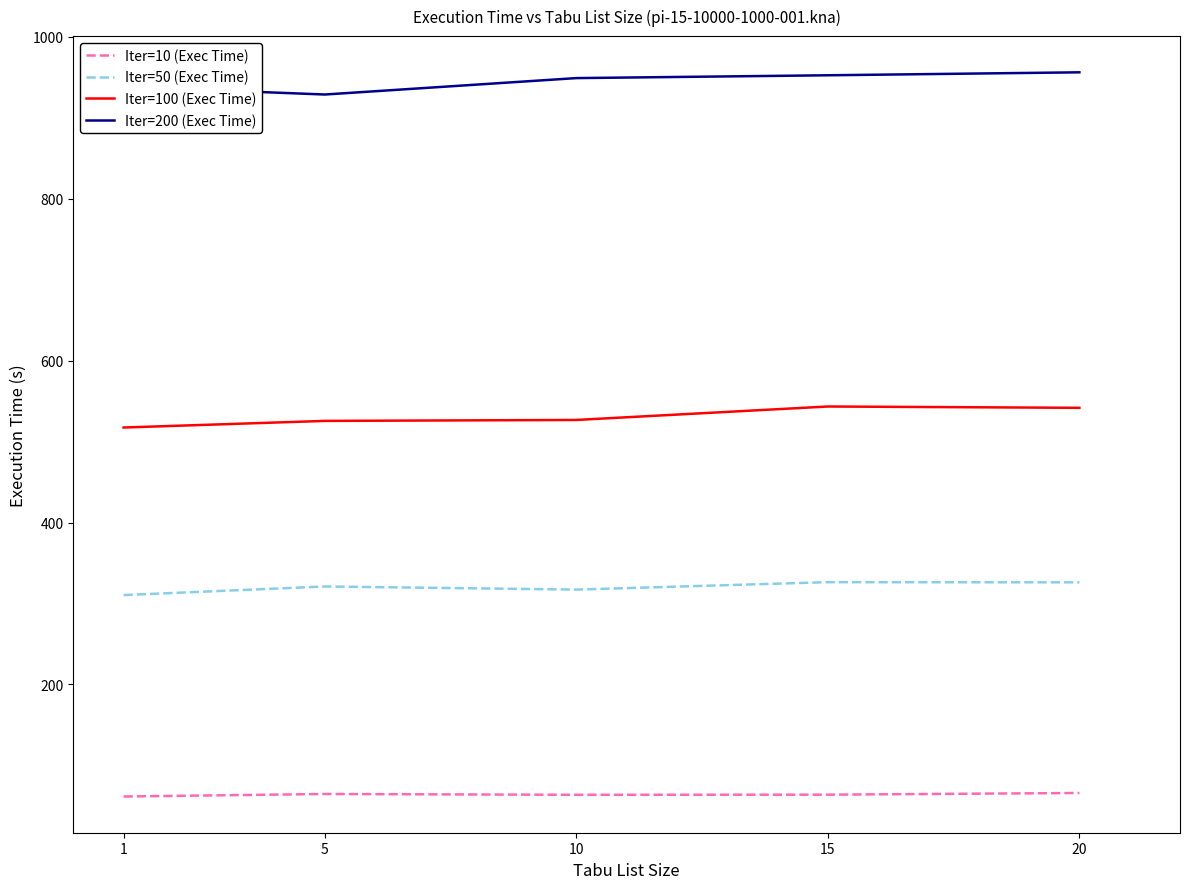

Rank the series by their maximum value, from highest to lowest.

Iter=200 (Exec Time), Iter=100 (Exec Time), Iter=50 (Exec Time), Iter=10 (Exec Time)